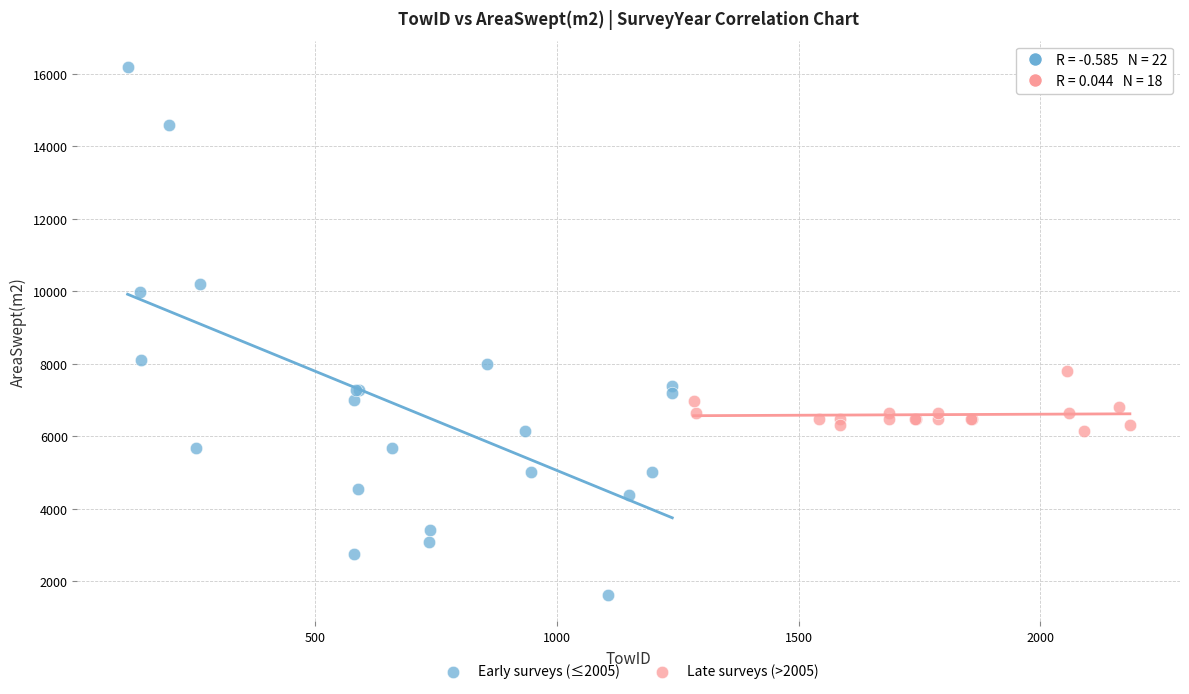

Which series contains the highest Y value?

Early surveys (≤2005)